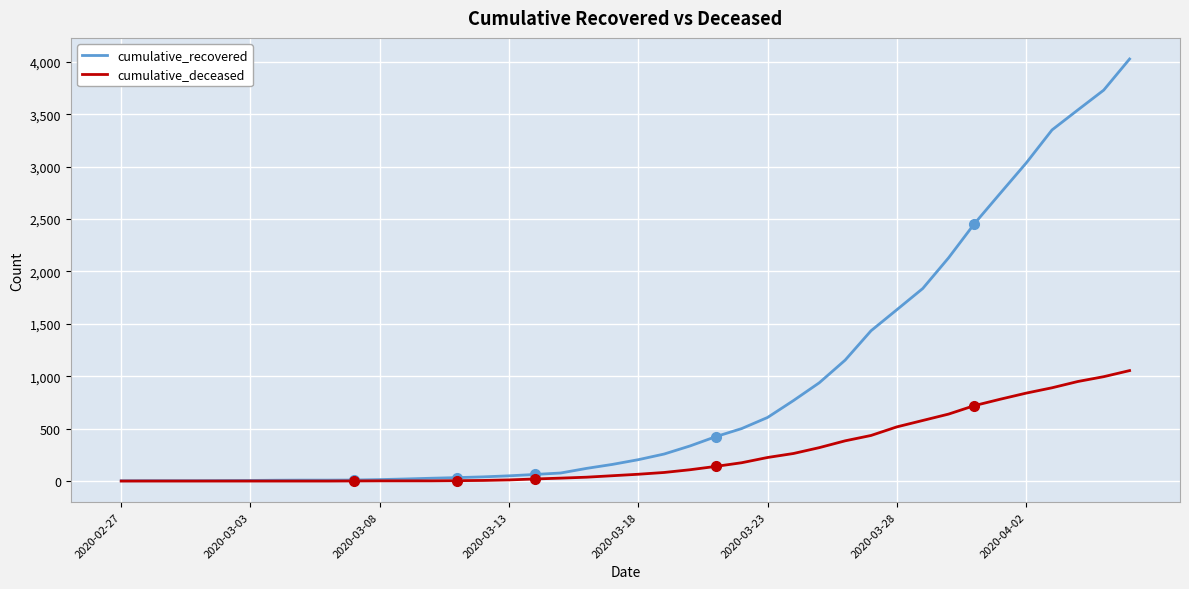

How many series are shown in this chart?

2